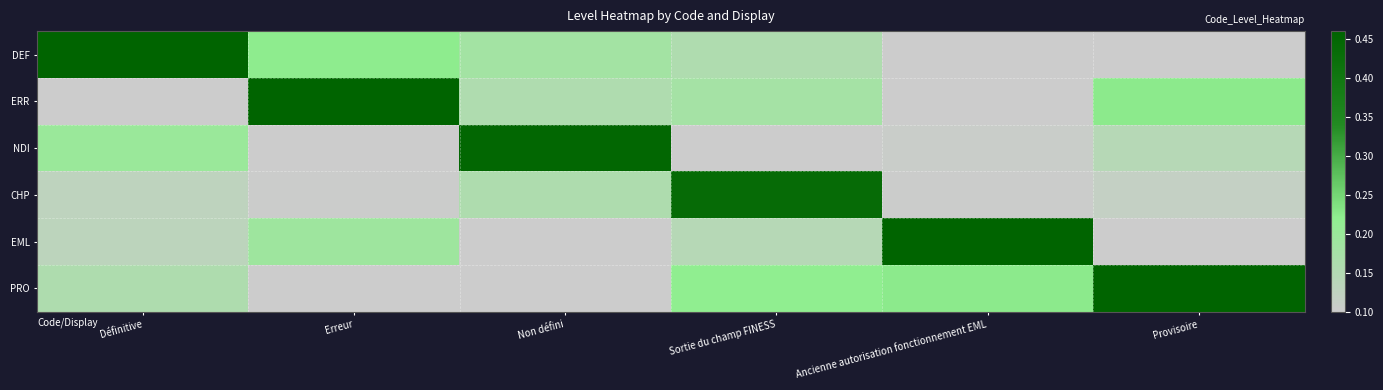

How many categories are shown in the chart?

6